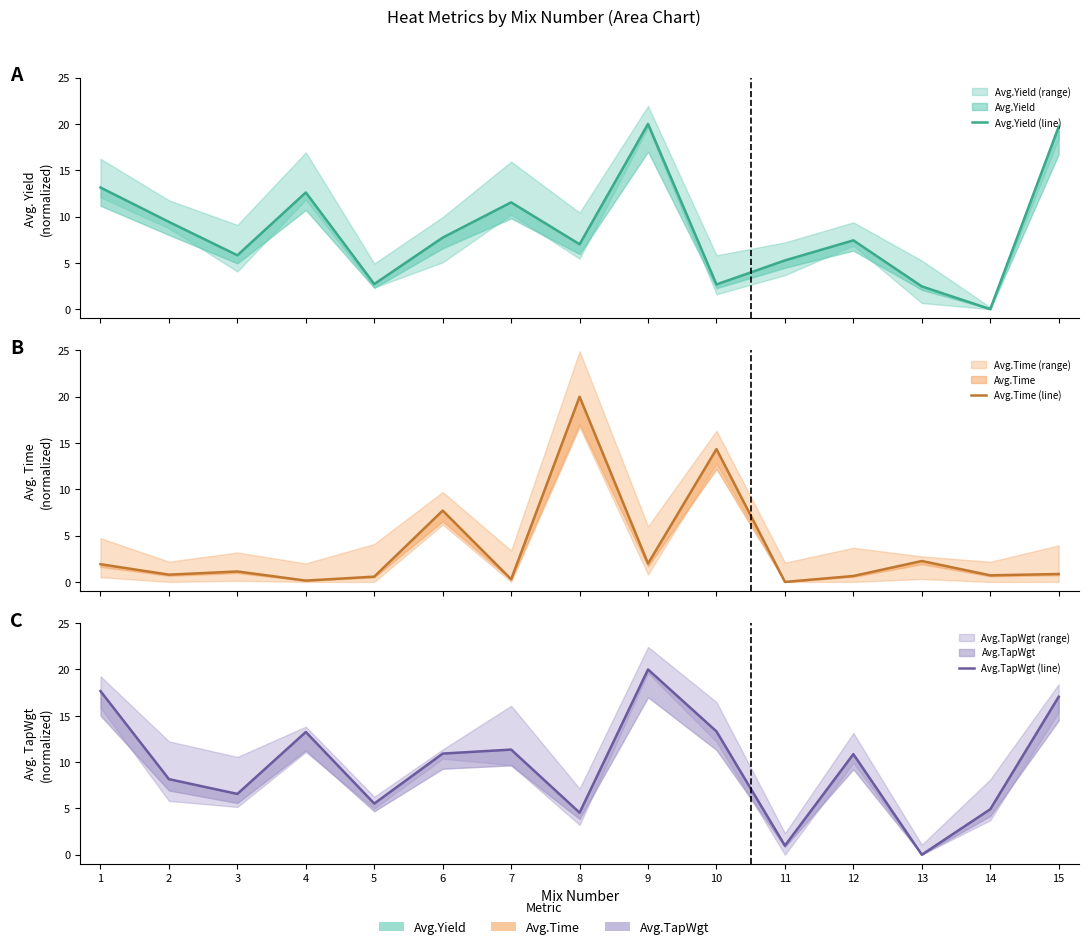

The Avg.Time (line) series shows 6.7 at 8. True or false?

False